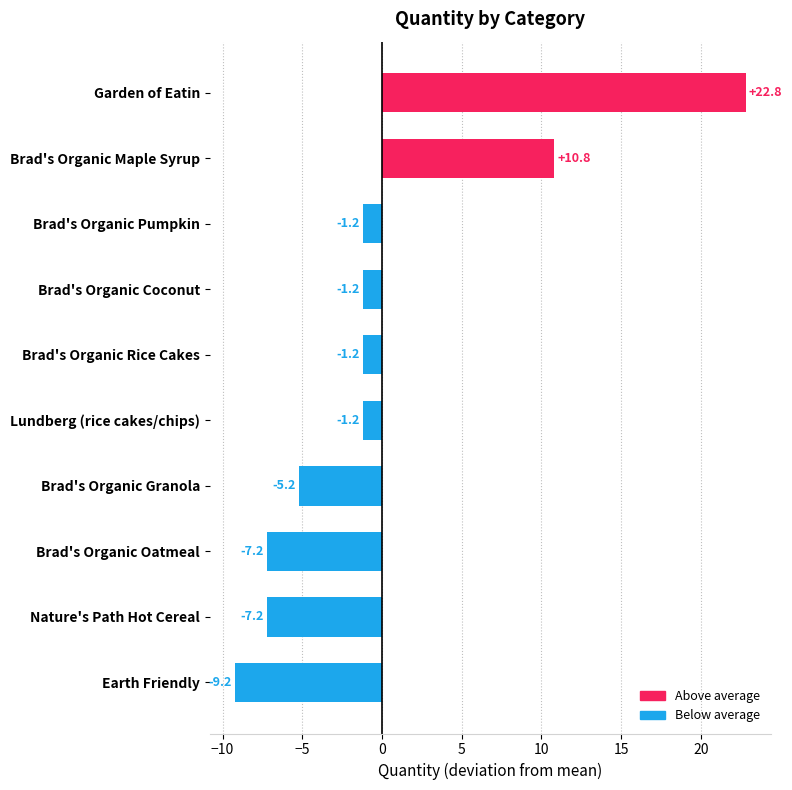

How many negative values are there?

8